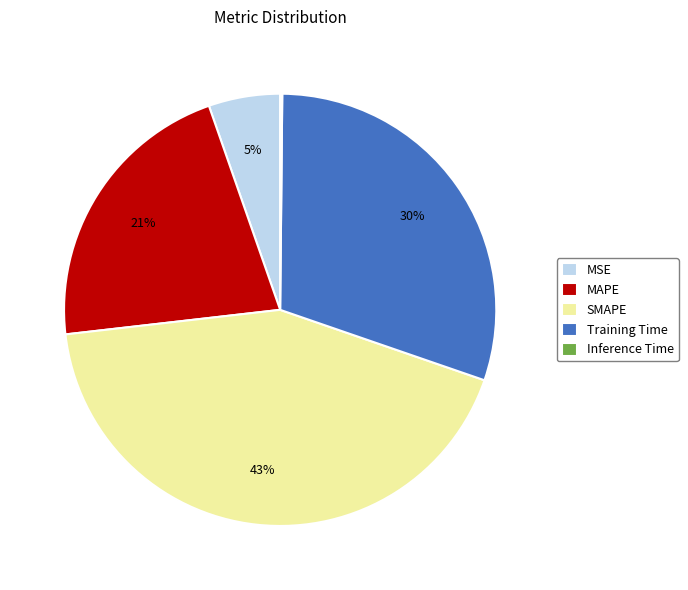

Is it true that SMAPE is 43% of the pie?

True